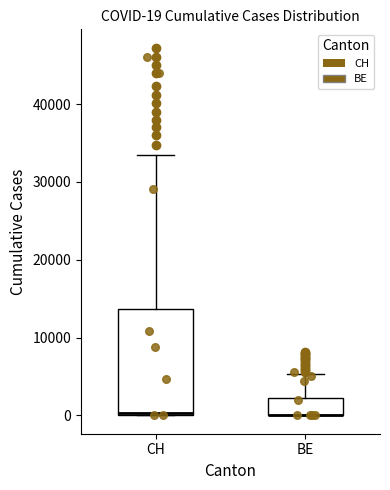

Which box is the tallest, from its lower edge to its upper edge?

CH